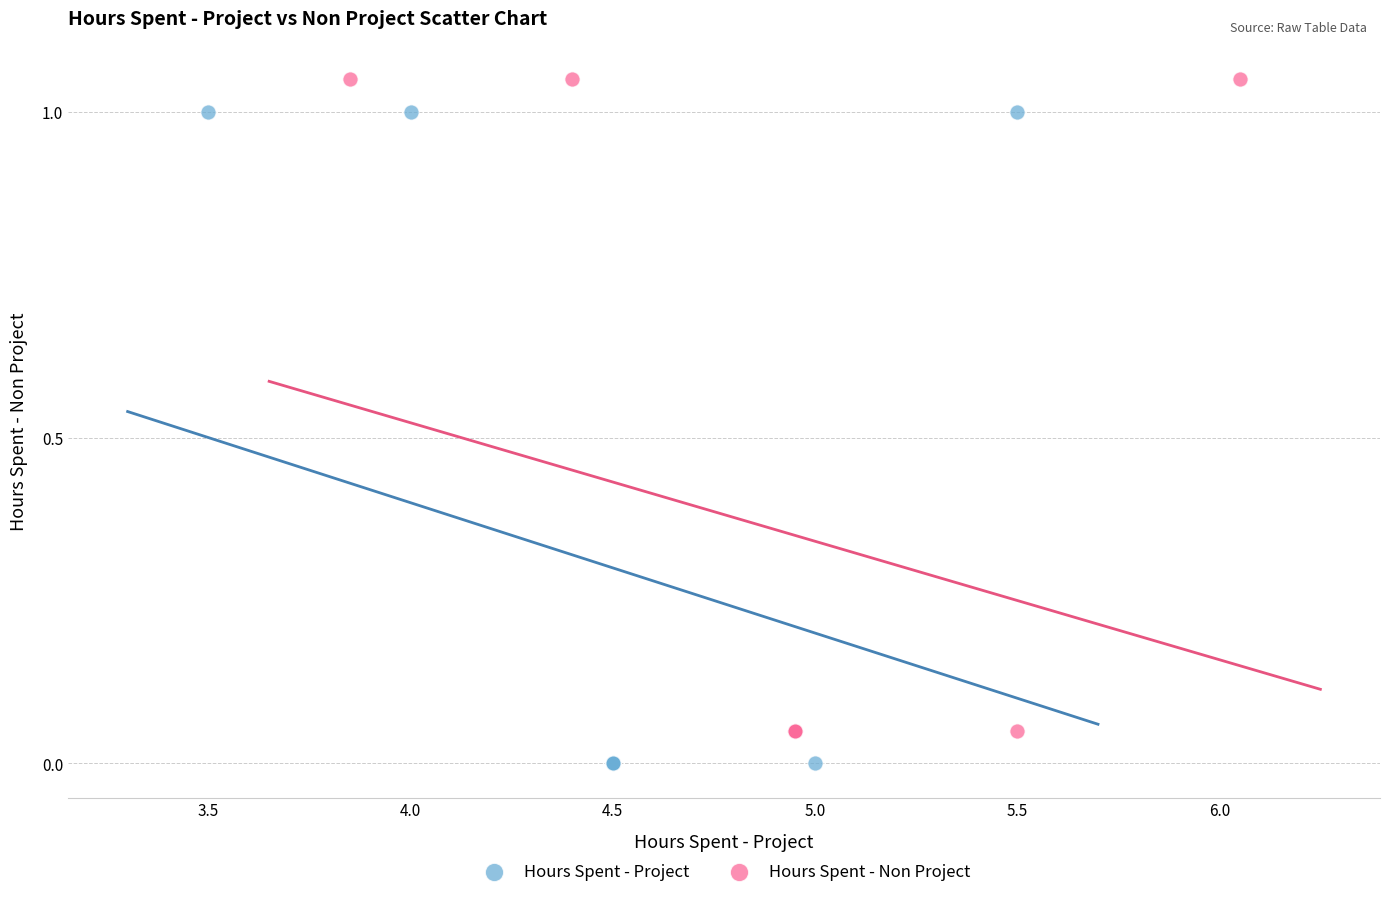

Which series reaches the minimum Y coordinate?

Hours Spent - Project